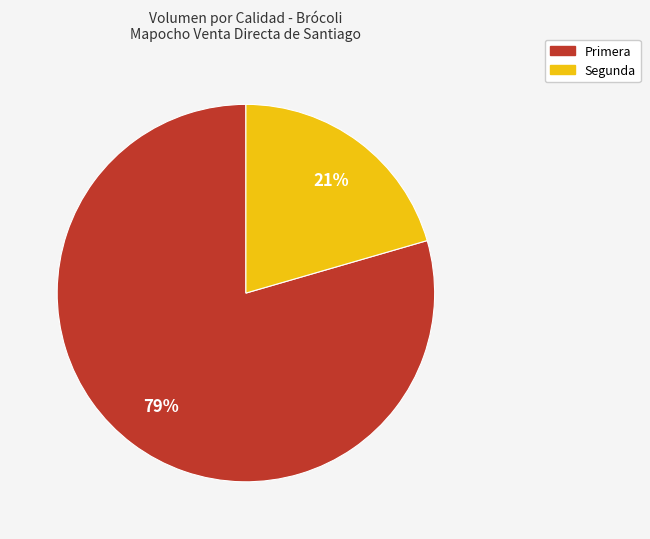

Is Primera the majority of the pie?

Yes